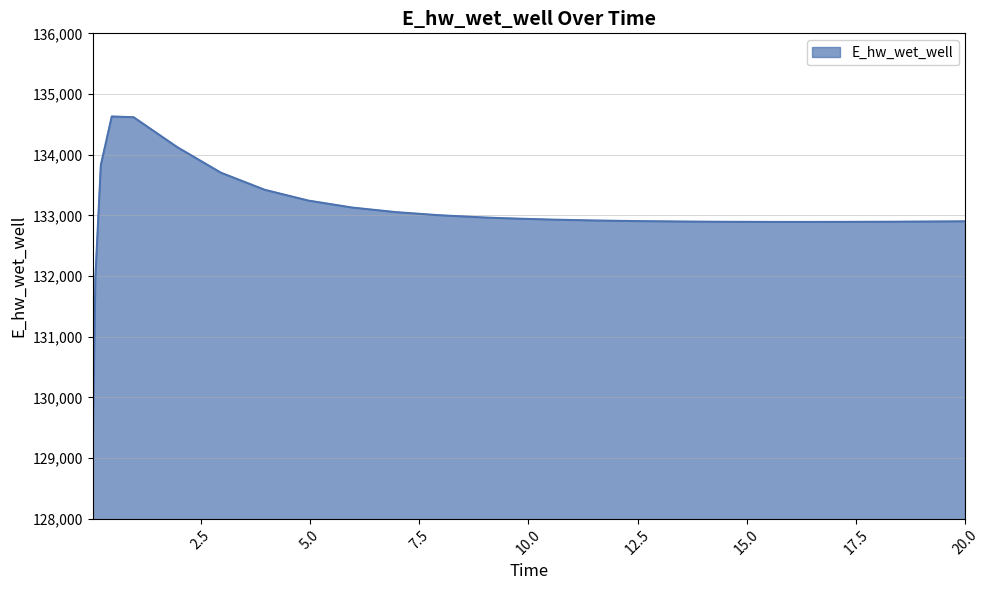

What is the maximum value shown in the chart?

134629.2